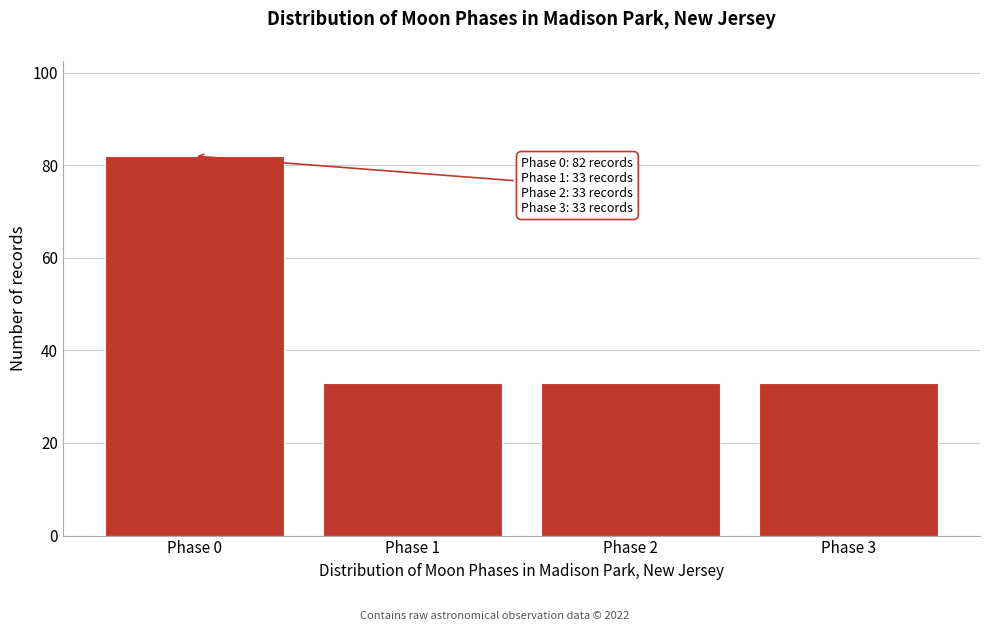

Reading left to right, transcribe all the data shown in this chart.

82	33	33	33